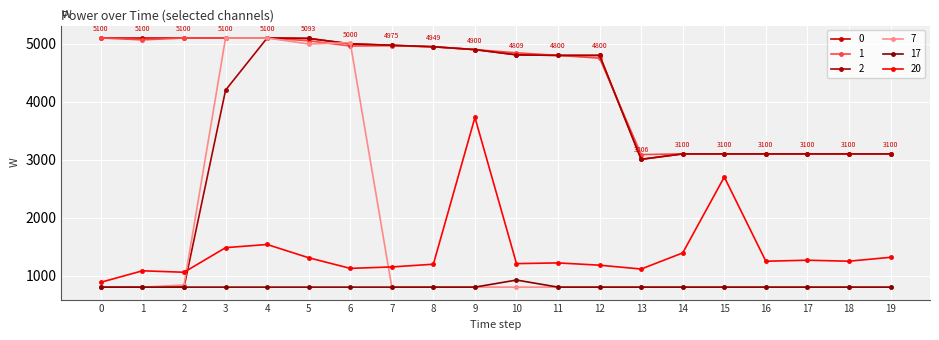

Reading left to right, what are all the values shown in this chart?

0: 0=5100.0	1=5100.0	2=5100.0	3=5100.0	4=5100.0	5=5093.2	6=5000.0	7=4974.6	8=4949.4	9=4900.0	10=4809.2	11=4800.0	12=4800.0	13=3006.0	14=3100.0	15=3100.0	16=3100.0	17=3100.0	18=3100.0	19=3100.0
1: 0=5100.0	1=5068.5	2=5099.9	3=5100.0	4=5099.9	5=5052.7	6=4962.1	7=4966.7	8=4946.4	9=4900.0	10=4844.3	11=4800.0	12=4752.5	13=3088.0	14=3100.0	15=3100.0	16=3100.0	17=3095.1	18=3100.1	19=3099.9
2: 0=800.0	1=800.0	2=800.0	3=4200.0	4=5100.0	5=5093.3	6=5000.0	7=4974.5	8=4949.4	9=4900.0	10=4809.3	11=4800.0	12=4800.0	13=3006.0	14=3100.0	15=3100.0	16=3100.0	17=3100.0	18=3100.0	19=3100.0
7: 0=800.0	1=800.0	2=837.0	3=5100.0	4=5100.0	5=4997.5	6=5020.0	7=800.0	8=800.0	9=800.0	10=800.0	11=800.0	12=800.0	13=800.0	14=800.0	15=800.0	16=800.0	17=800.0	18=800.0	19=800.0
17: 0=800.0	1=800.0	2=800.0	3=800.0	4=800.0	5=800.0	6=800.0	7=800.0	8=800.0	9=800.0	10=922.2	11=800.0	12=800.0	13=800.0	14=800.0	15=800.0	16=800.0	17=800.0	18=800.0	19=800.0
20: 0=883.9	1=1081.9	2=1056.8	3=1481.2	4=1536.0	5=1307.0	6=1123.8	7=1148.6	8=1195.4	9=3728.8	10=1206.0	11=1218.1	12=1178.7	13=1112.6	14=1390.5	15=2700.6	16=1247.3	17=1264.5	18=1247.5	19=1314.7